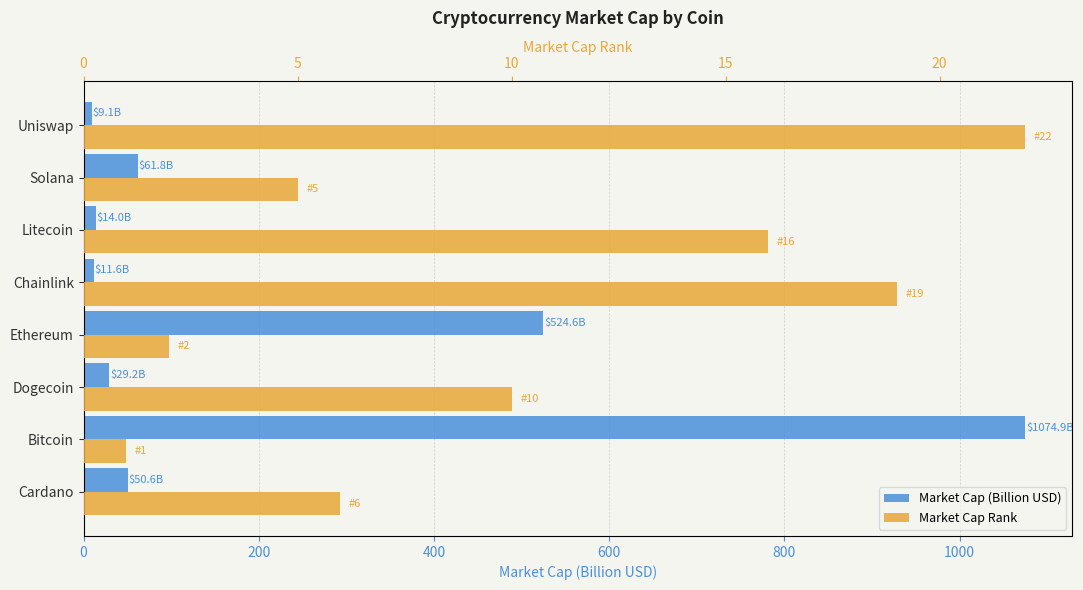

What is the average value of the Market Cap (Billion USD) series?

222.0